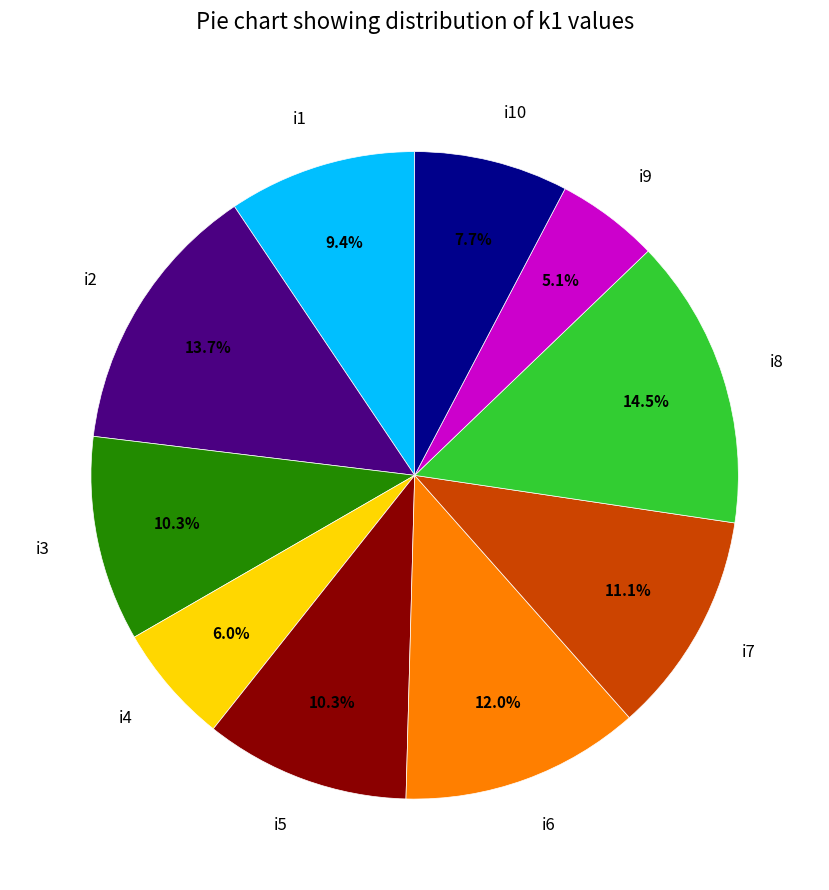

To the nearest percent, what percentage of the pie is i4?

6%